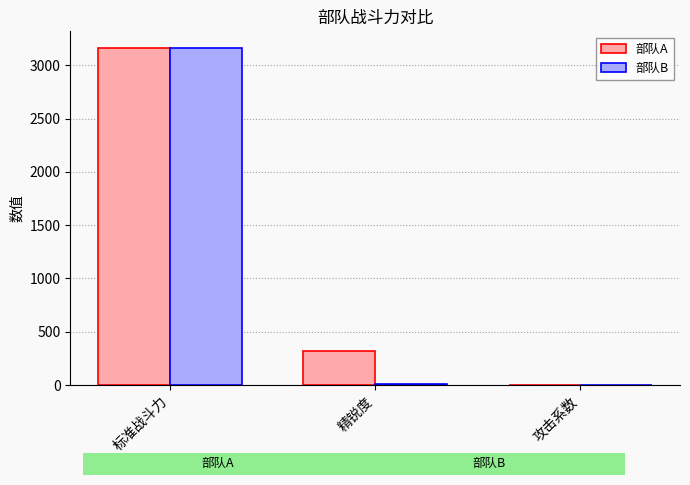

Which series has the largest total across all categories?

部队A